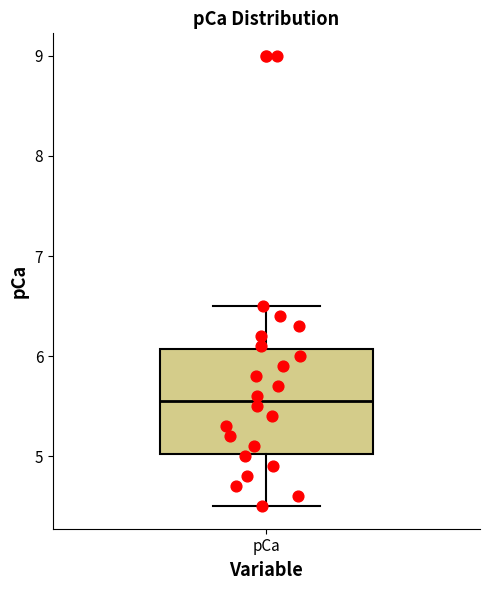

Read this box plot against the y-axis: the position of the median line, the range covered by the box, and the ends of both whiskers. The values are not printed on the chart, so give them approximately, as read against the axis.

median 5.6, box 5.0 to 6.1, whiskers 4.5 to 6.5